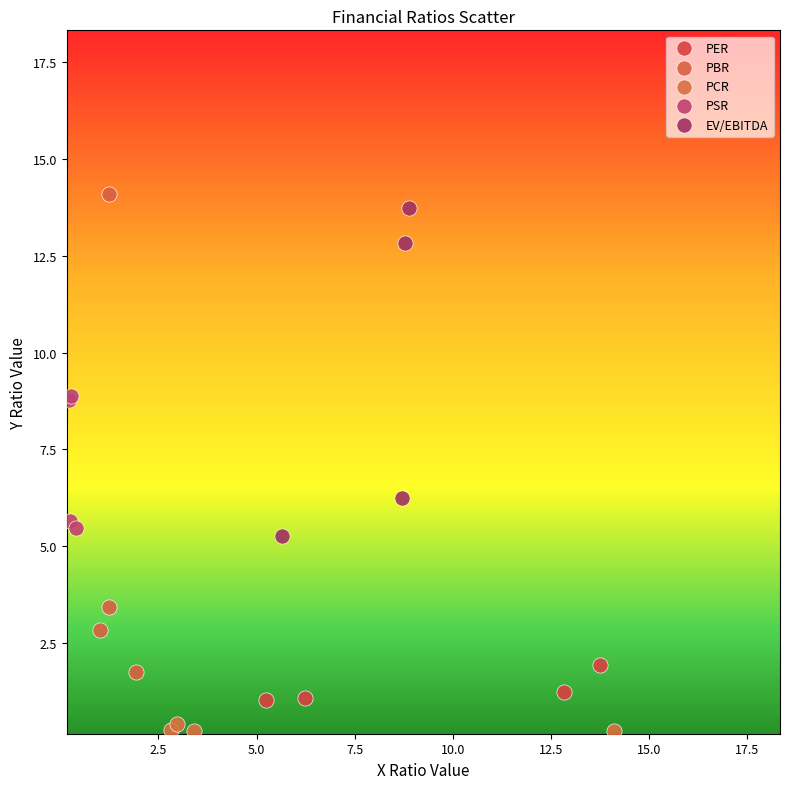

Which series reaches the minimum Y coordinate?

PCR